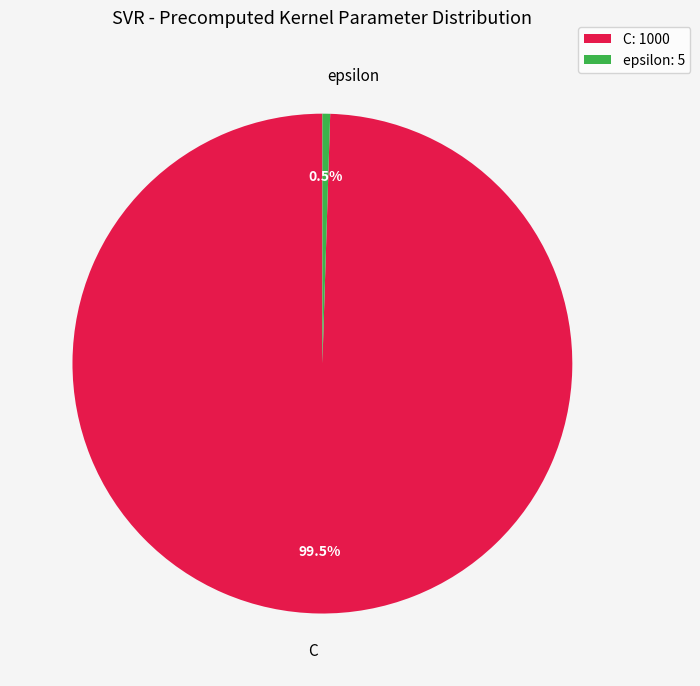

Is there a majority slice in this chart?

Yes